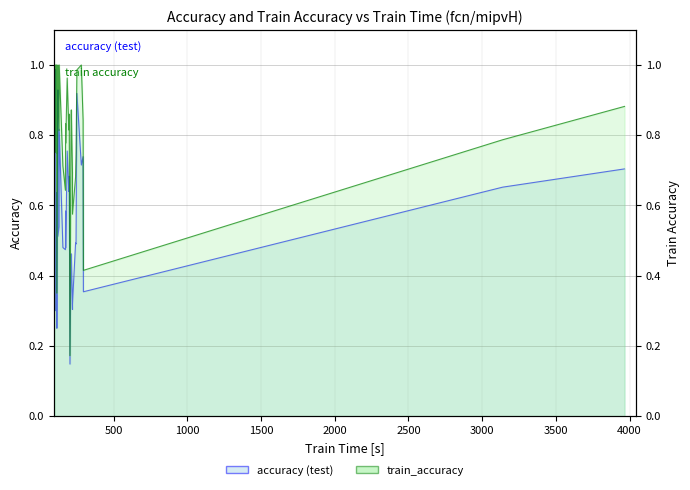

What is the minimum value shown in the chart?

0.1